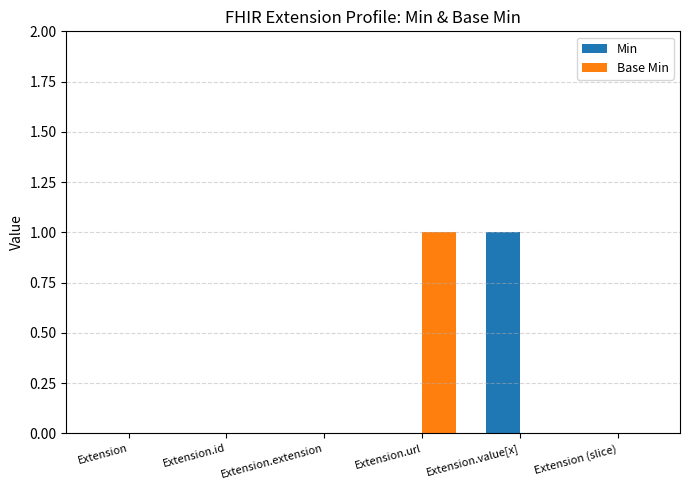

How many series are shown in this chart?

2